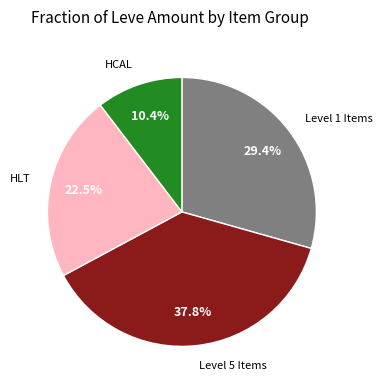

Is there any slice that represents more than half of the pie?

No